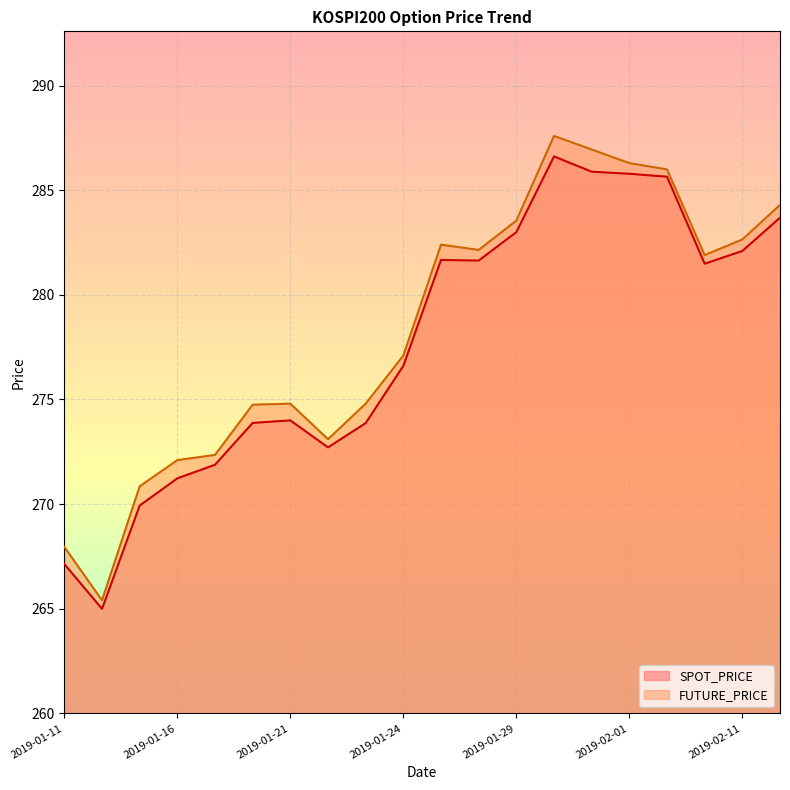

How many values in the FUTURE_PRICE series exceed 281?

10